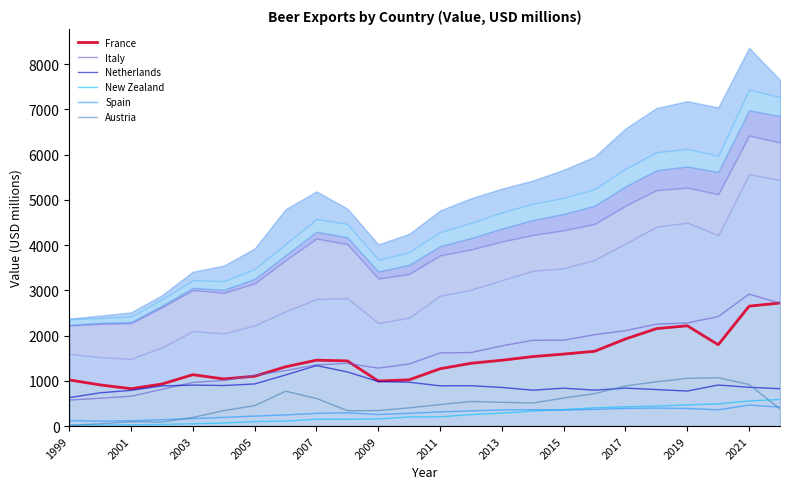

Does the chart have visible grid lines?

No